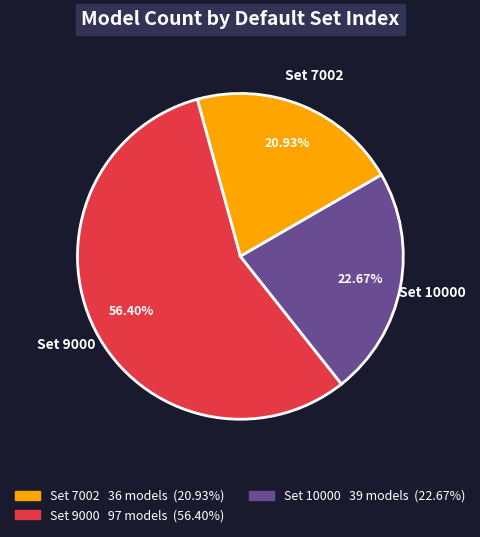

How many segments does this pie chart have?

3